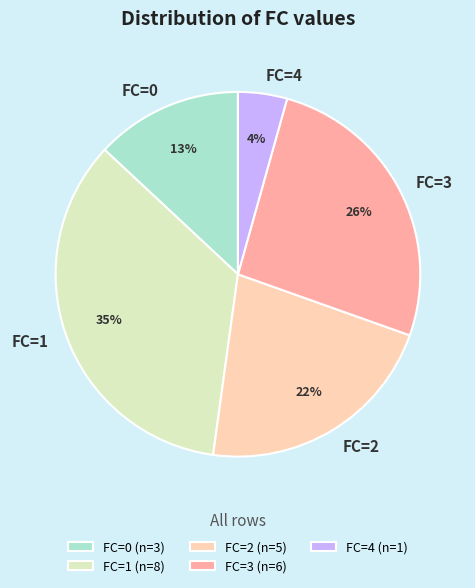

Rank the categories by value from lowest to highest.

FC=4, FC=0, FC=2, FC=3, FC=1